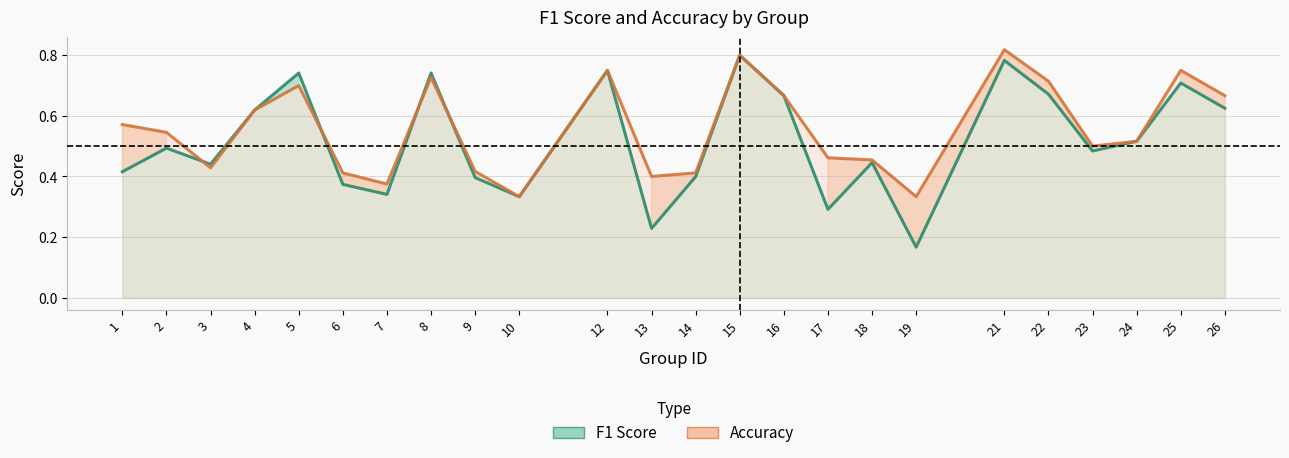

What are all the series names shown in the legend?

f1, accuracy